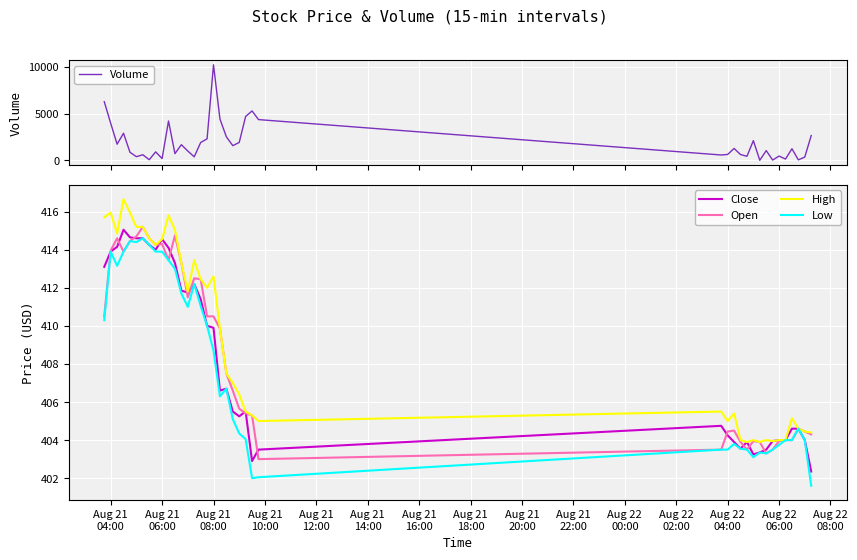

At which label is Low closest to 408?

Aug 21
08:00